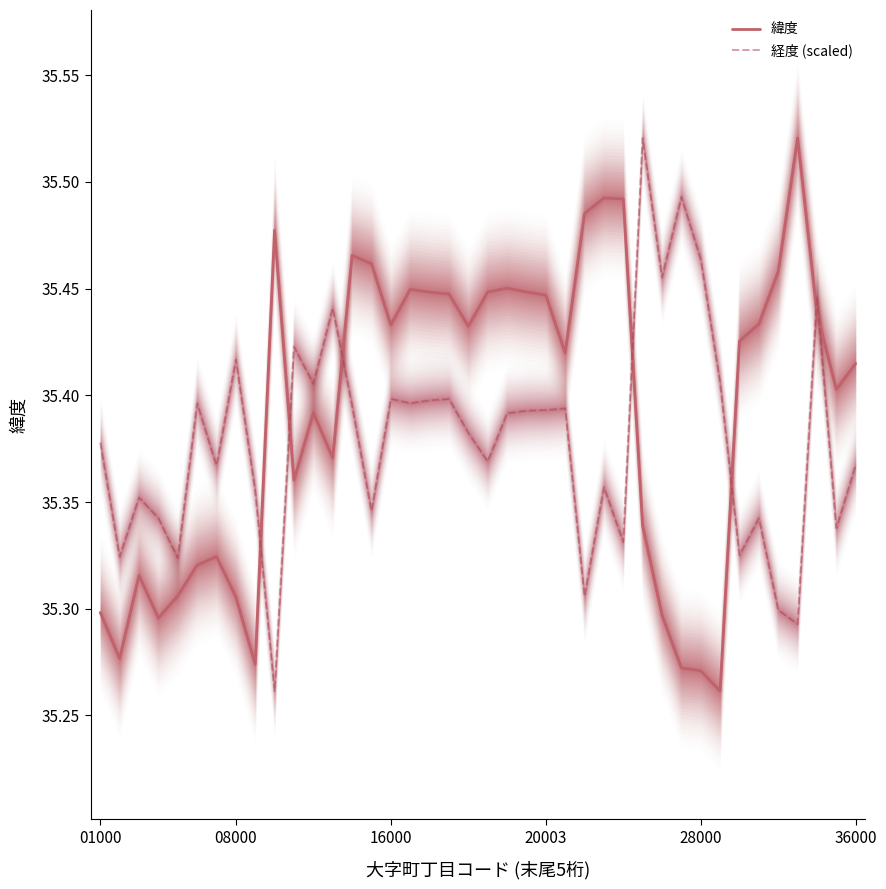

Does the chart display data point markers on the line(s)?

No